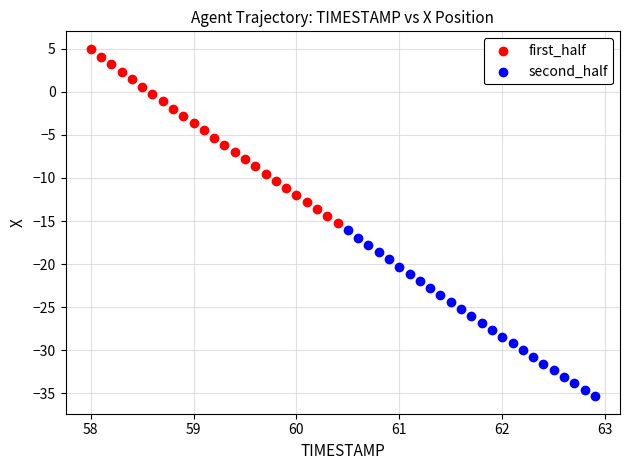

Which series reaches the minimum Y coordinate?

second_half